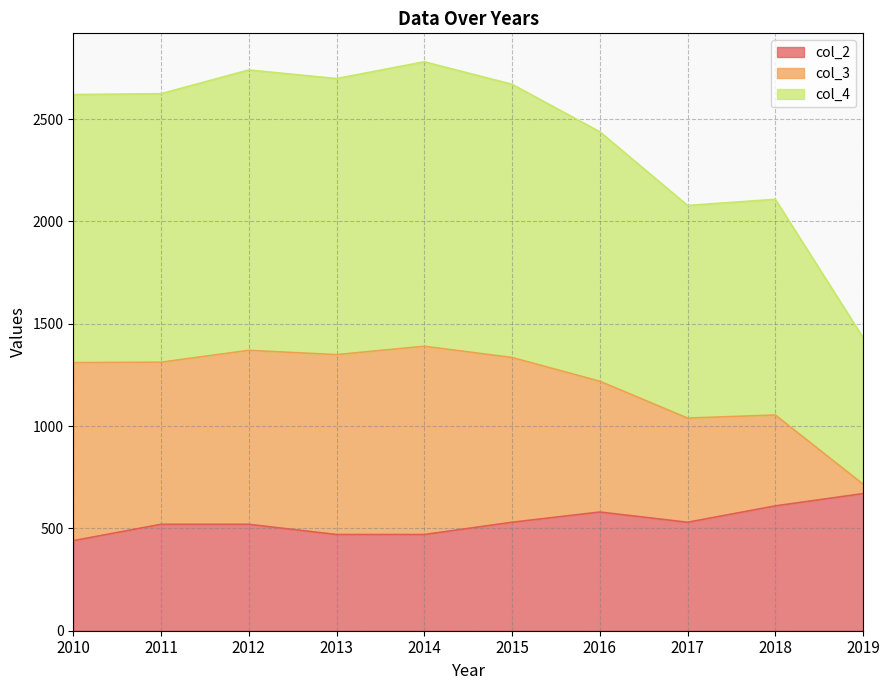

Is it true that col_2 equals 440 at 2010?

True